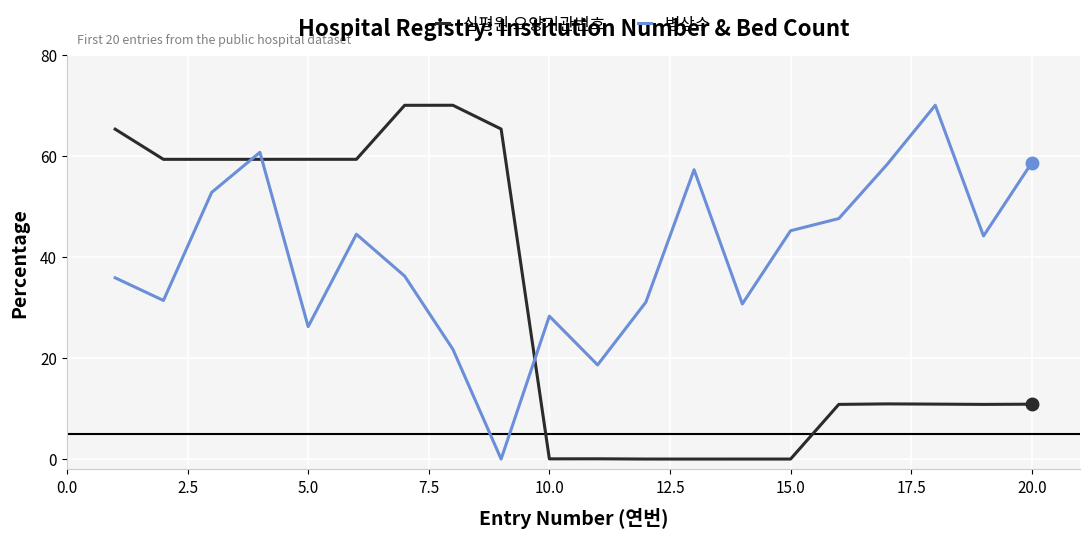

What is the maximum value shown in the chart?

70.0